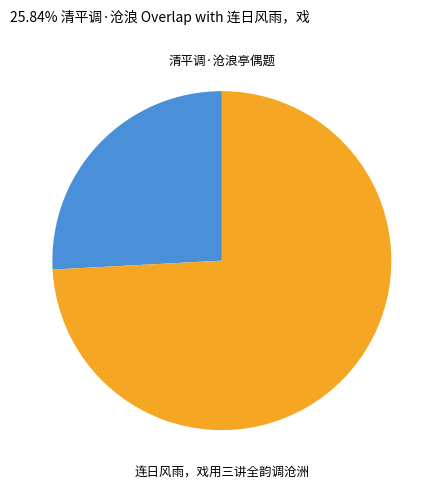

Do 连日风雨，戏用三讲全韵调沧洲 and 清平调·沧浪亭偶题 together represent more than half of the pie?

Yes